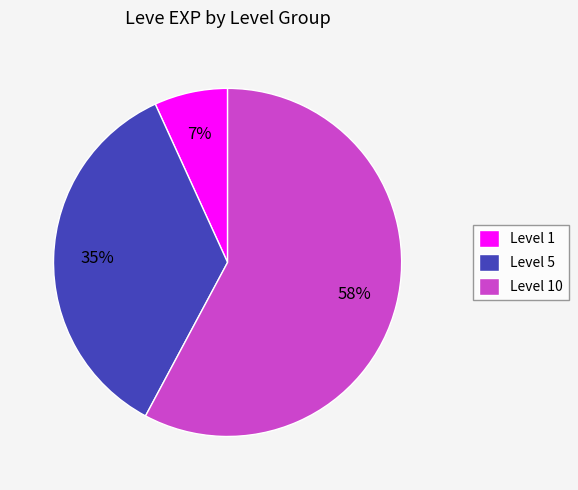

To the nearest percent, what is the average slice percentage?

33%